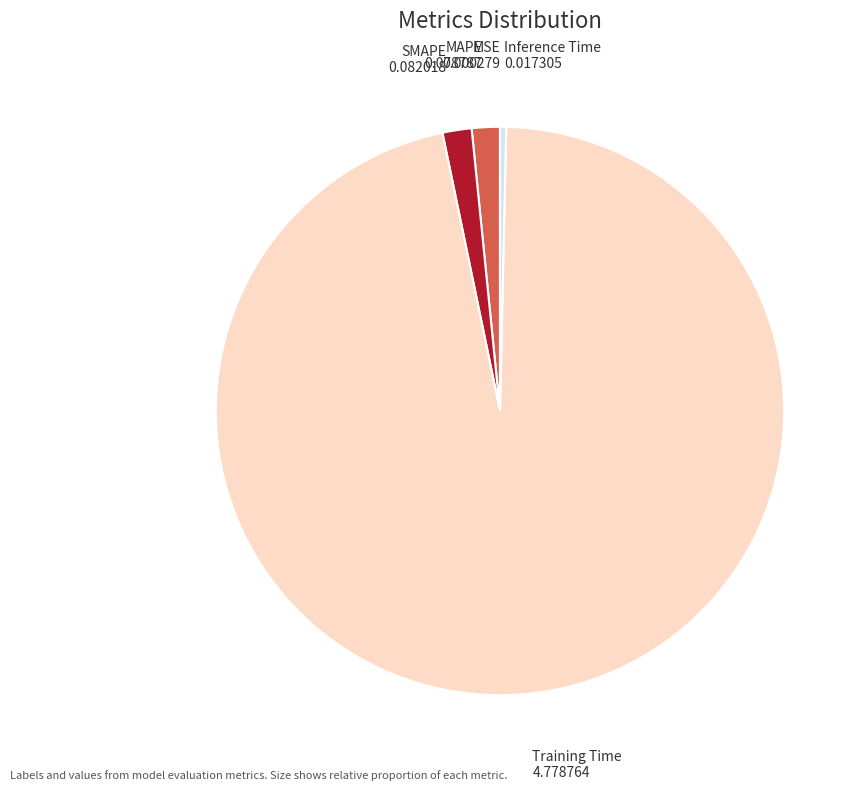

Is it true that Training Time is 96% of the pie?

True